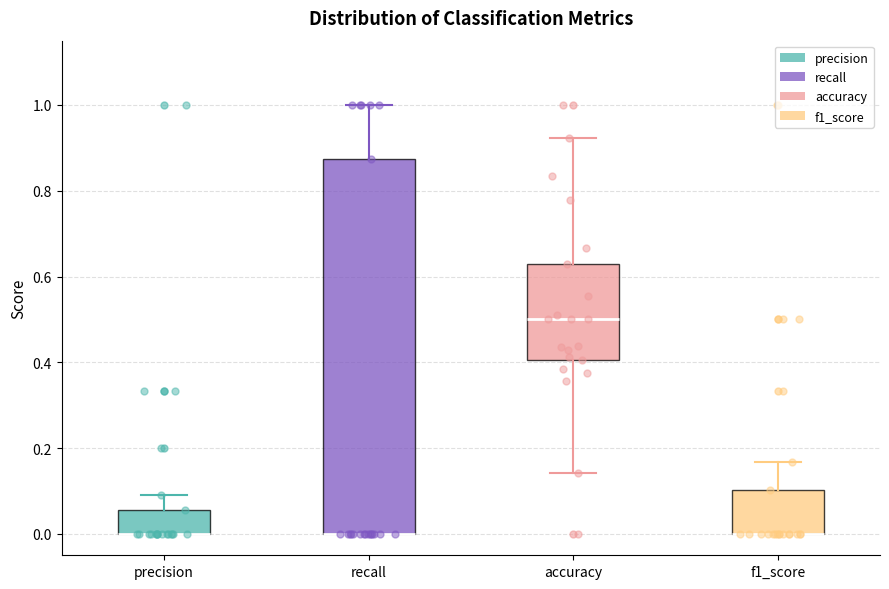

Where is the lower edge of the box for accuracy on the y-axis? The values are not printed on the chart, so give them approximately, as read against the axis.

0.40